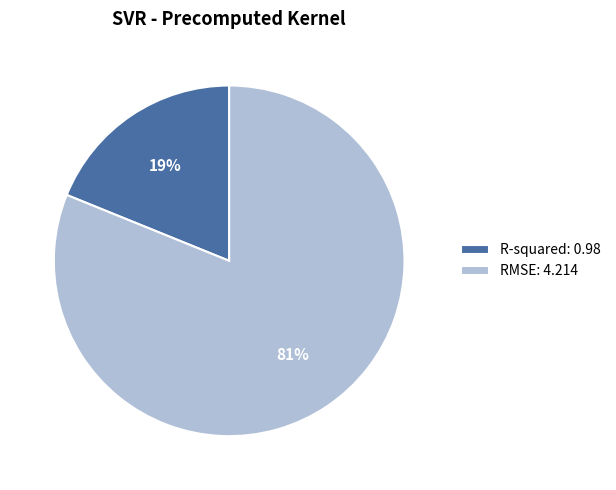

To the nearest percent, what is the average slice percentage?

50%